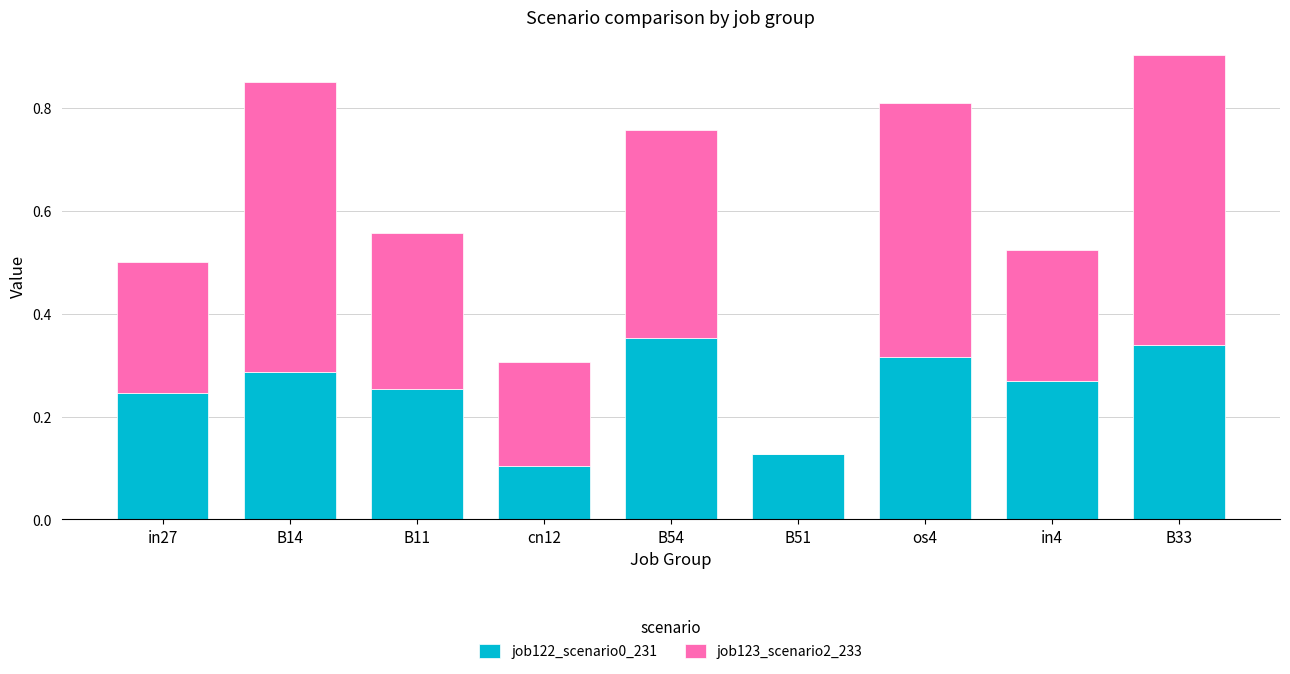

The job122_scenario0_231 series shows 0.3 at os4. True or false?

True